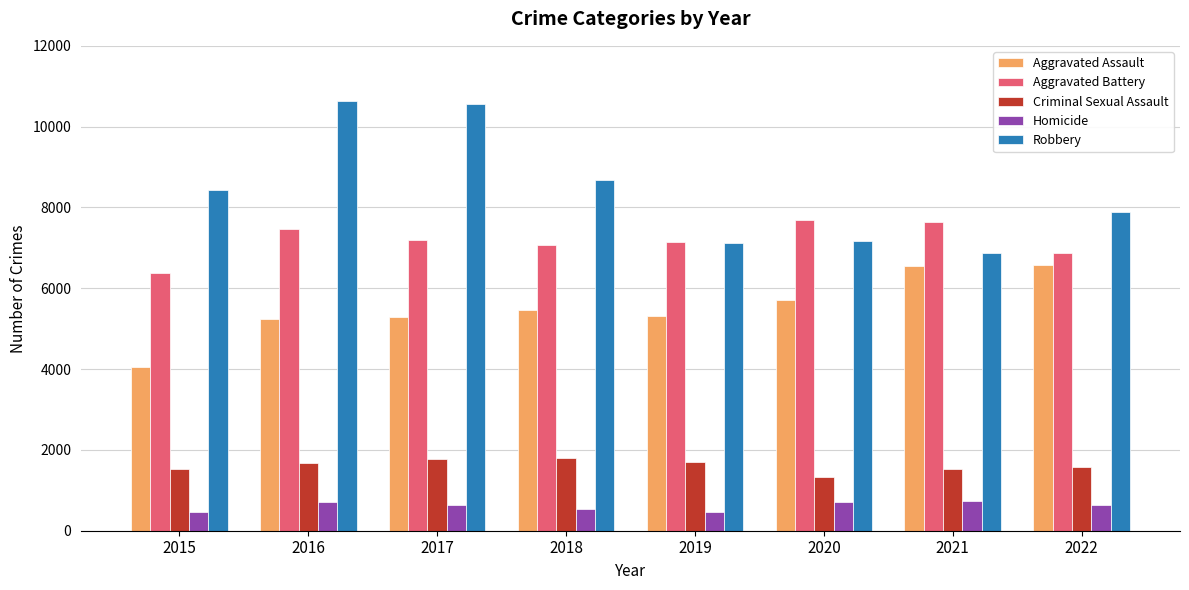

Rank the series by their maximum value, from highest to lowest.

Robbery, Aggravated Battery, Aggravated Assault, Criminal Sexual Assault, Homicide